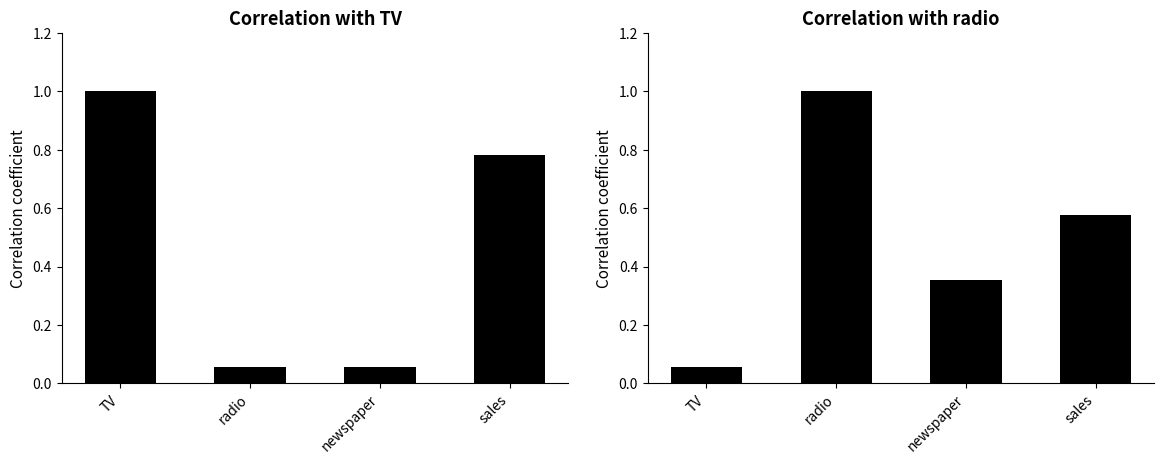

What is the maximum value for radio?

1.0